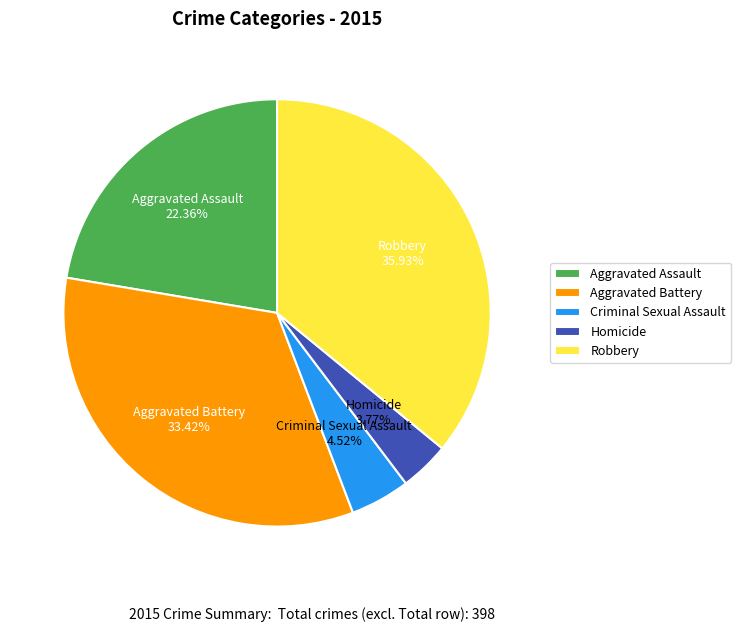

To the nearest percent, what is the average slice percentage?

20%